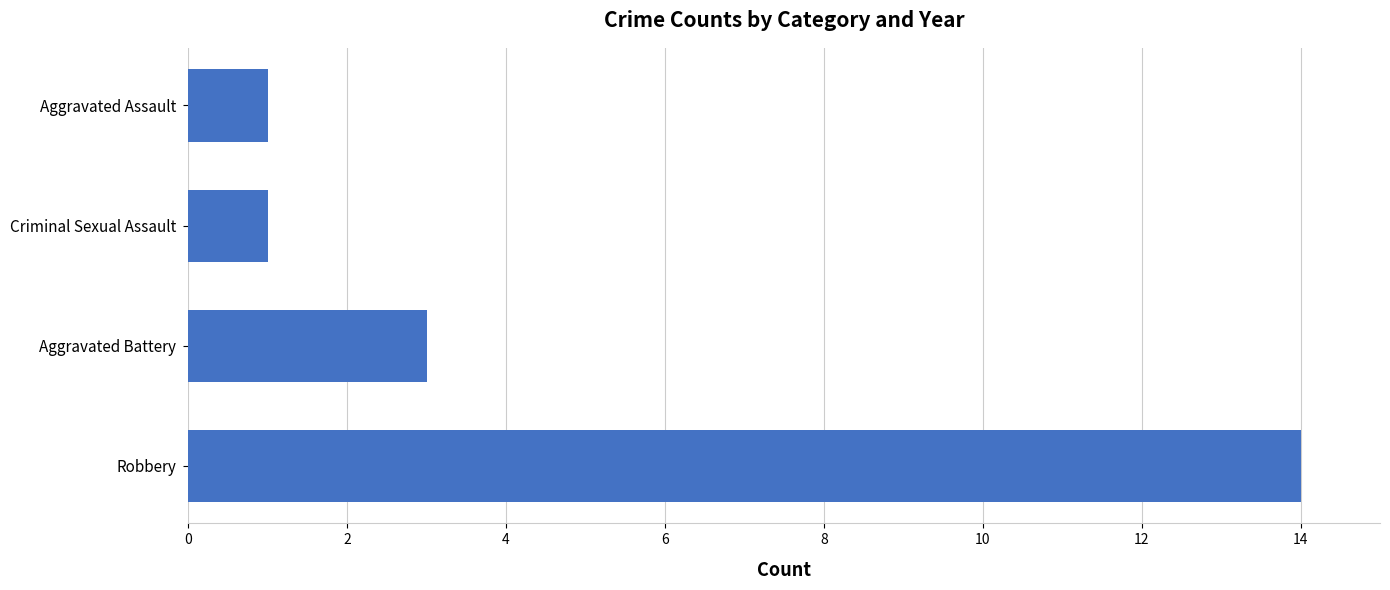

Is it true that the value at Robbery is 25?

False